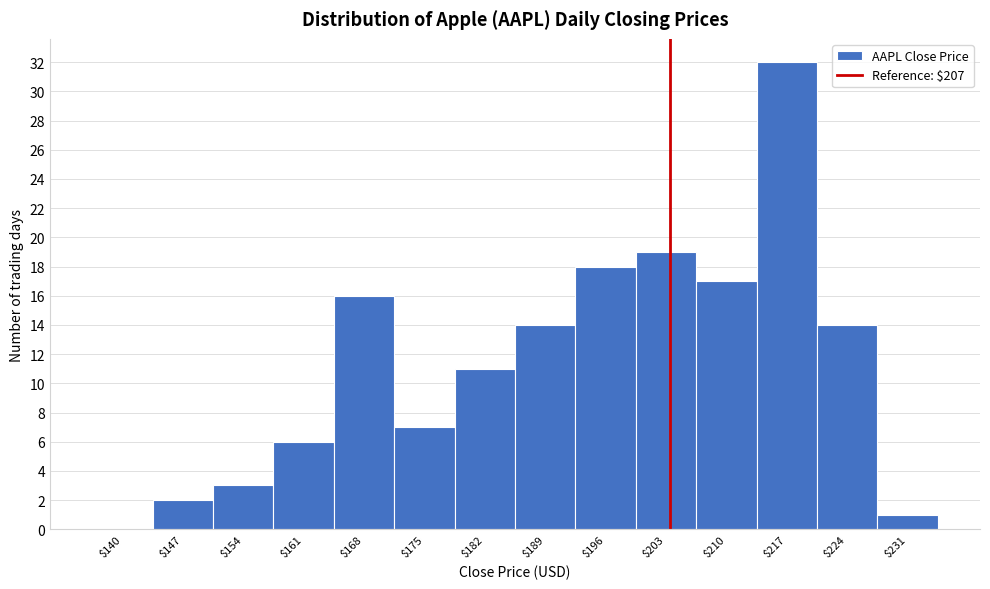

What is the approximate value at $182, to the nearest 5?

10